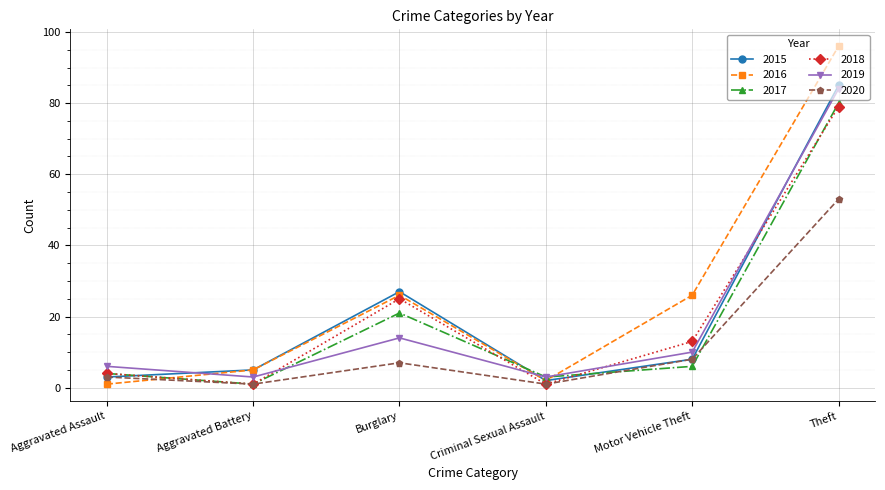

At which label does 2015 reach its peak?

Theft